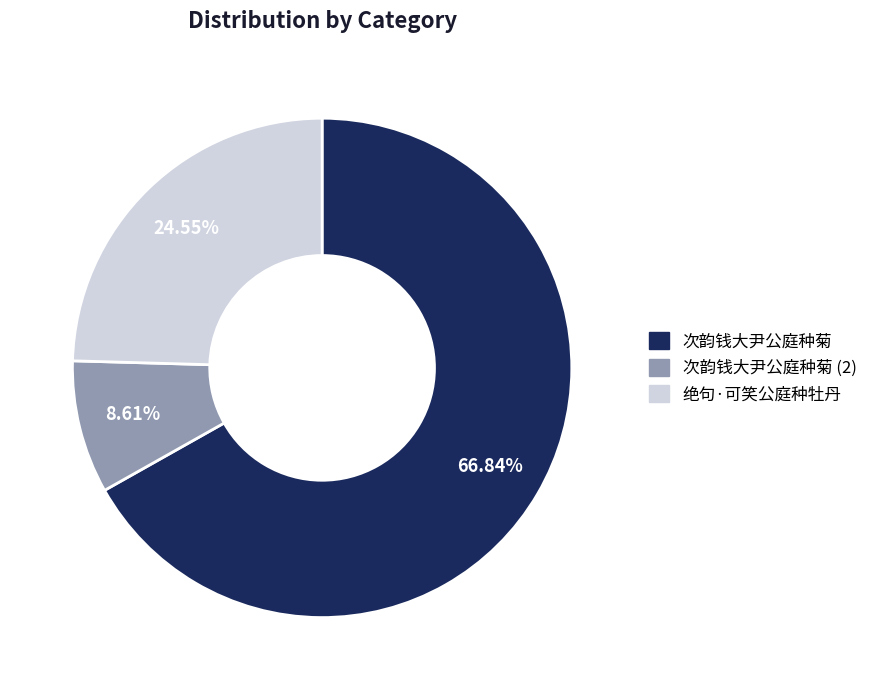

To the nearest percent, what percentage of the pie is 绝句·可笑公庭种牡丹?

25%